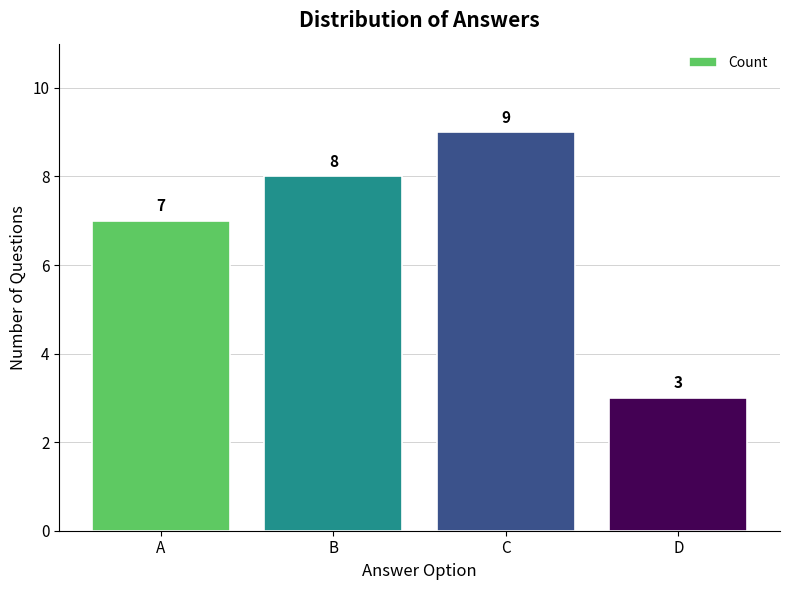

What is the smallest value displayed?

3